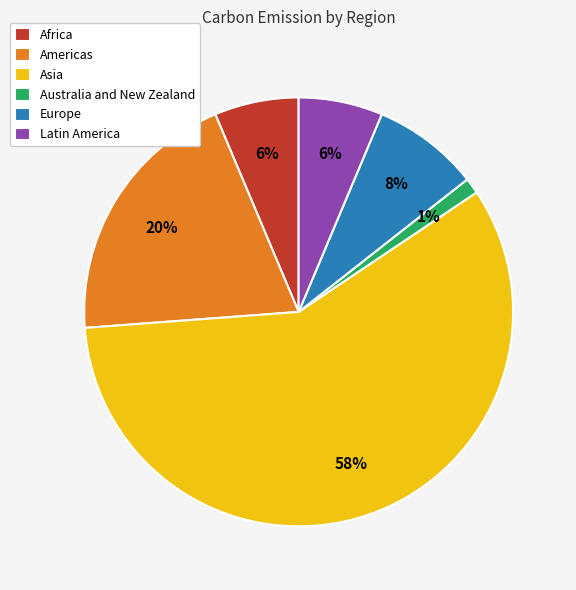

True or false: Asia accounts for 58% of the total.

True